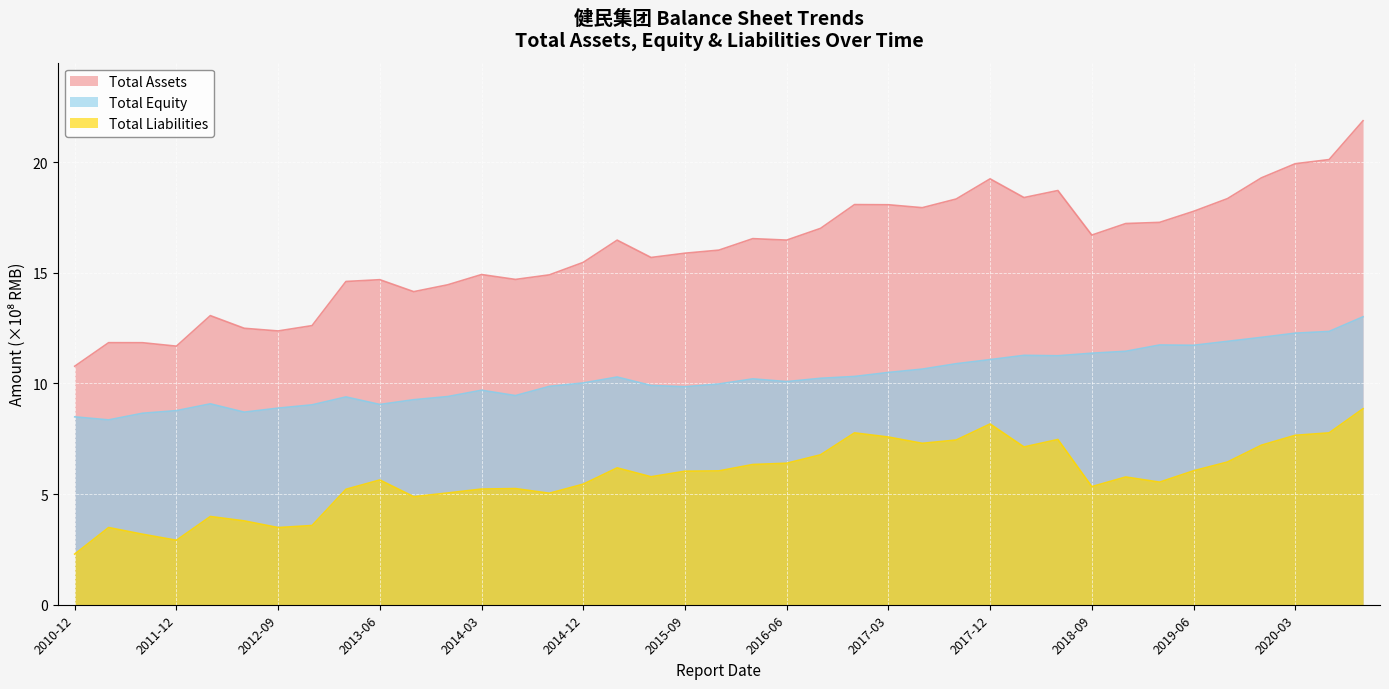

How many distinct data groups are displayed?

3